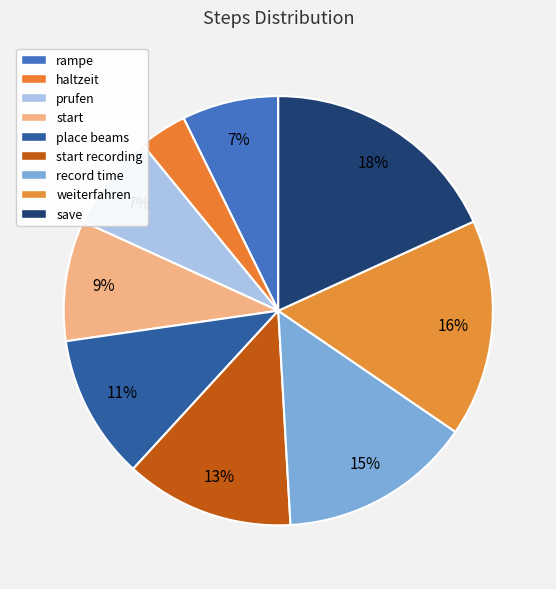

Is it true that prufen is 7% of the pie?

True